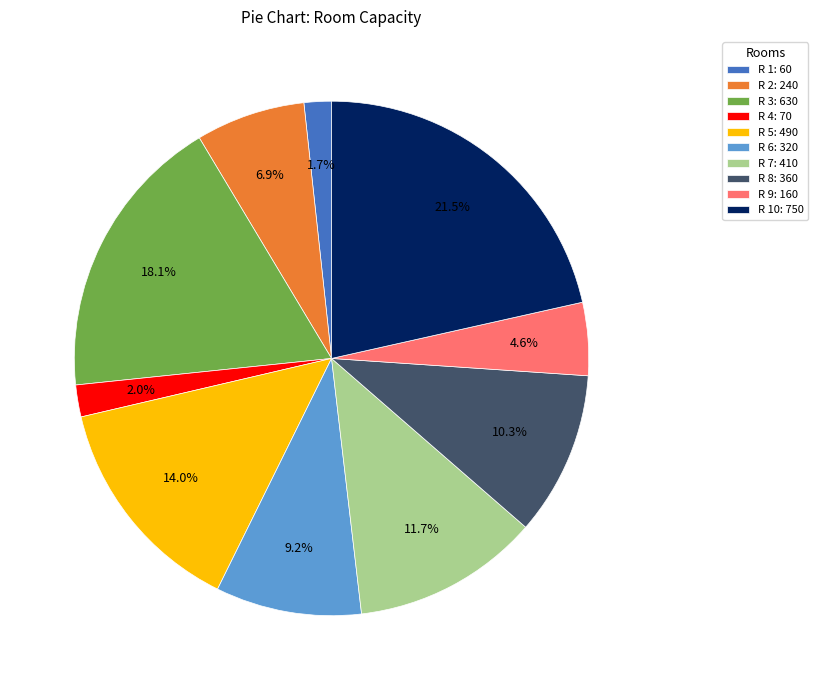

Does any single category account for the majority?

No